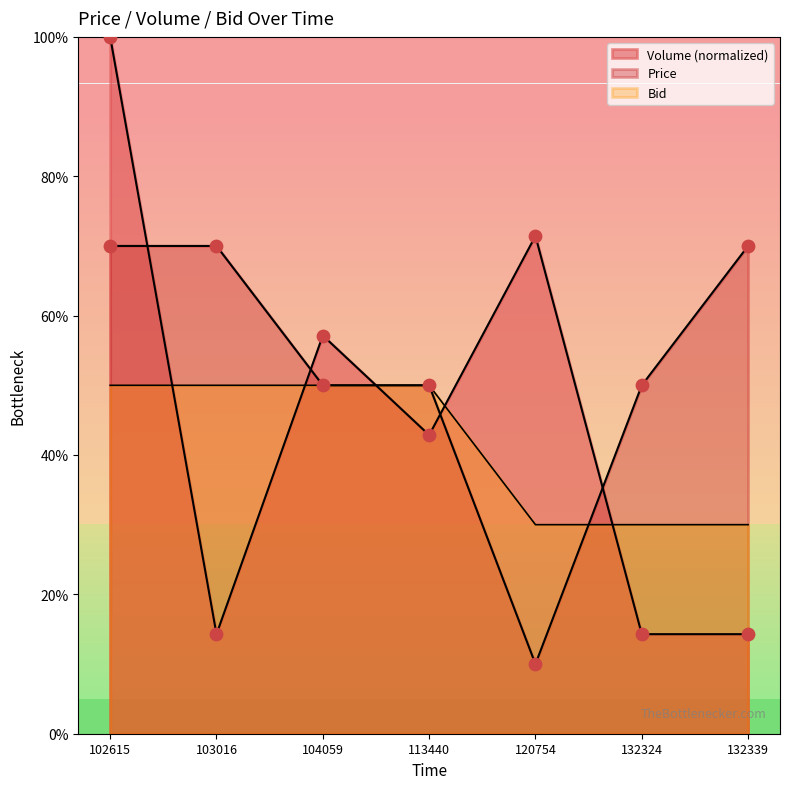

Which series has the largest total across all categories?

Price